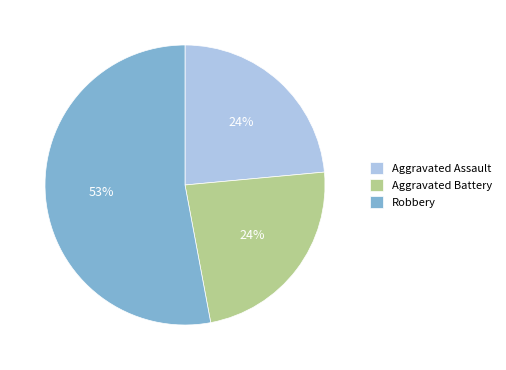

Between Robbery and Aggravated Assault, which is larger?

Robbery